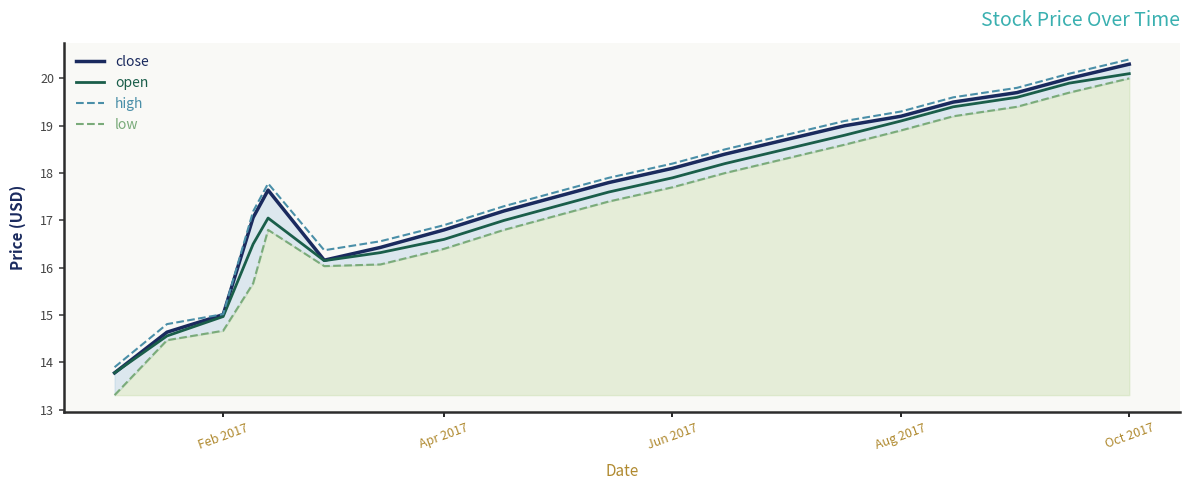

Is it true that open equals 16.6 at Apr 2017?

True